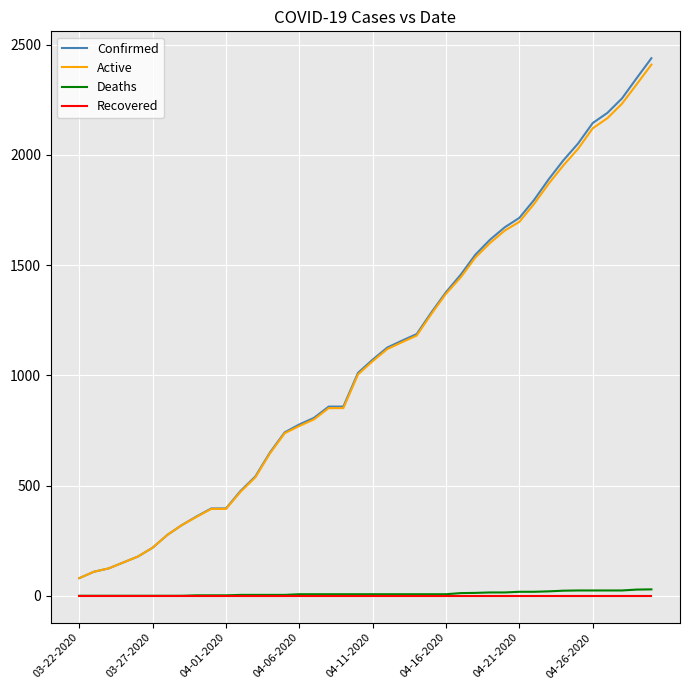

Which series has the widest spread of values?

Confirmed